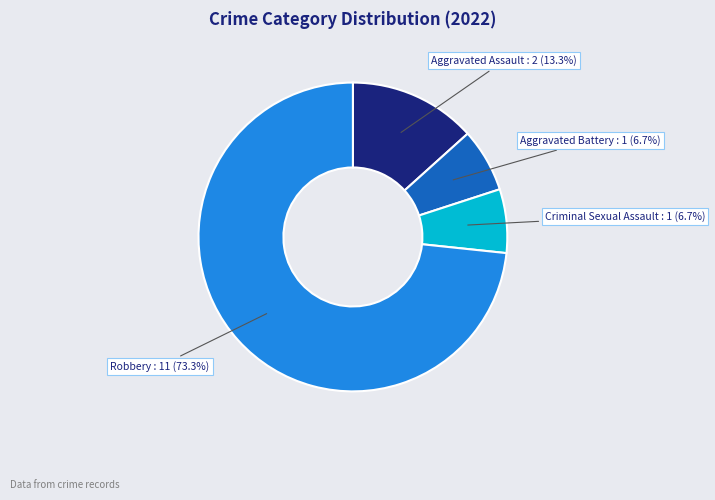

Is there a majority slice in this chart?

Yes